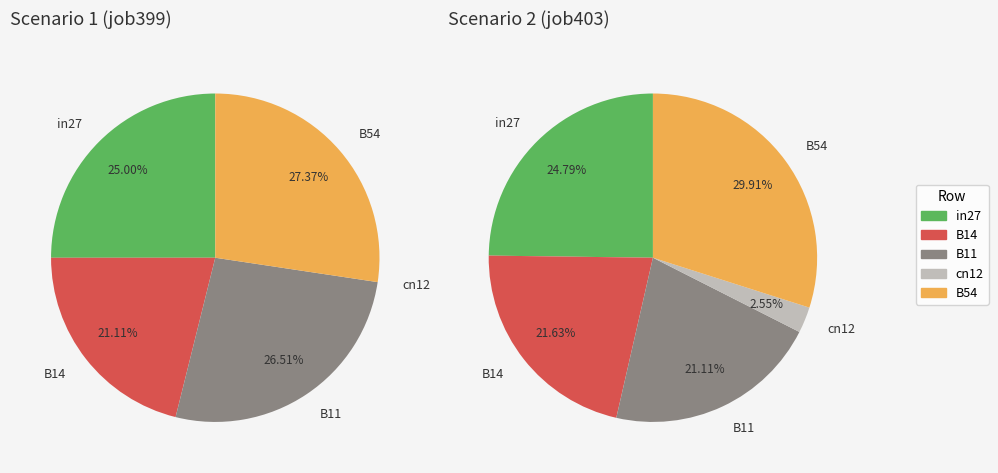

To the nearest percent, what is the average slice percentage?

20%